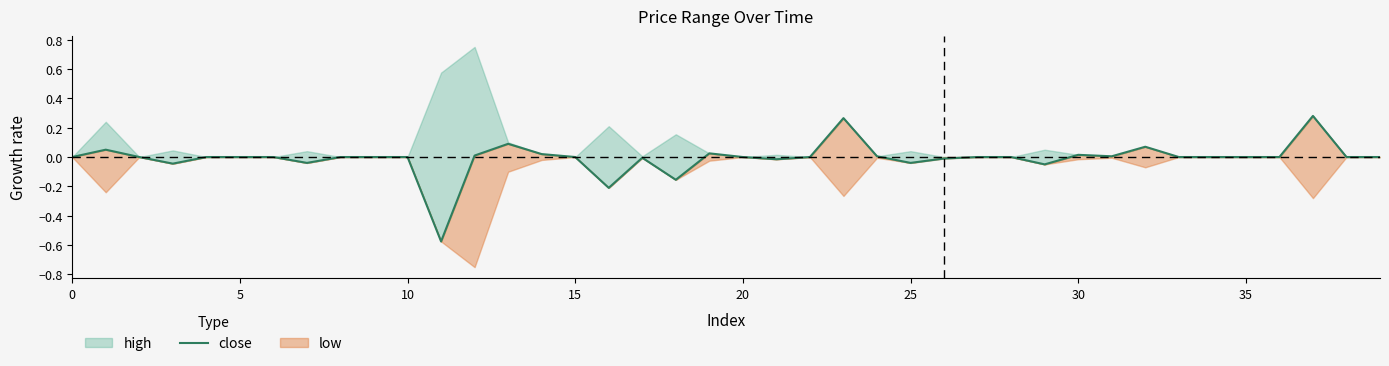

Reading left to right, transcribe all the data shown in this chart.

0.0	0.0	0.0	-0.0	0.0	0.0	0.0	-0.0	0.0	0.0	0.0	-0.6	0.0	0.1	0.0	0.0	-0.2	-0.0	-0.2	0.0	0.0	-0.0	0.0	0.3	0.0	-0.0	-0.0	0.0	0.0	-0.0	0.0	0.0	0.1	0.0	0.0	0.0	0.0	0.3	0.0	0.0